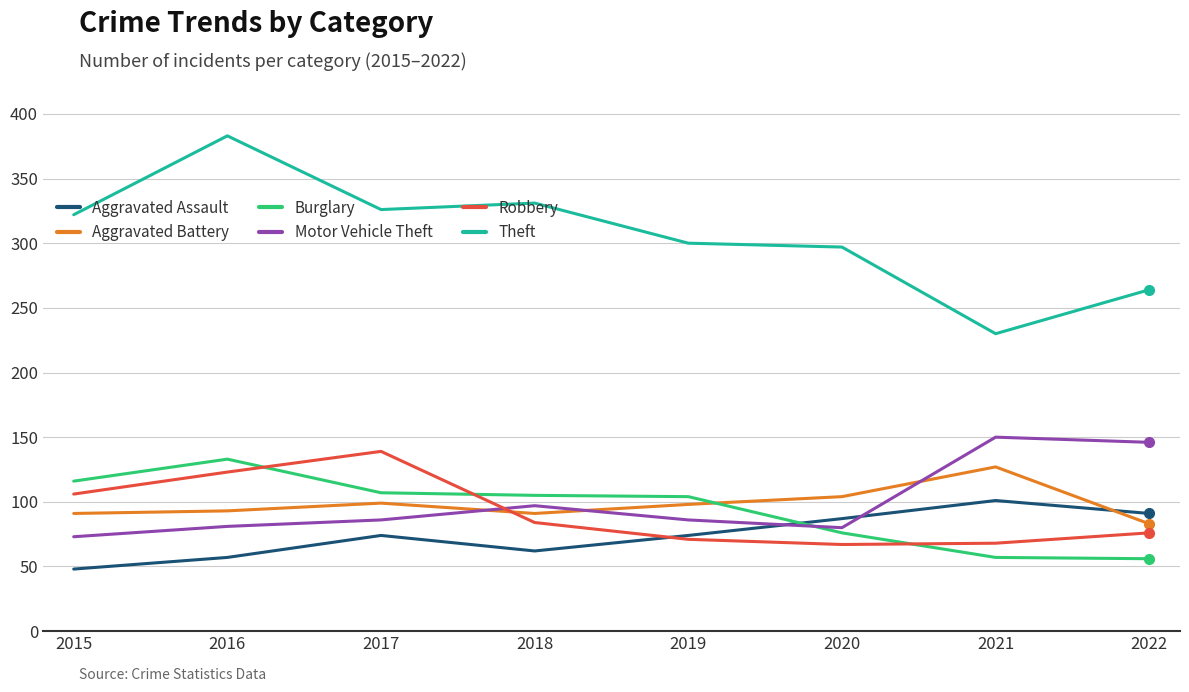

What value does the Theft series have at 2015?

322